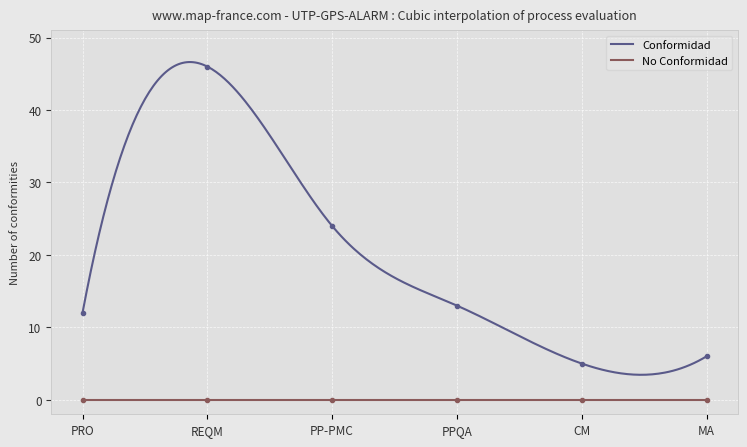

What is the average value?

18